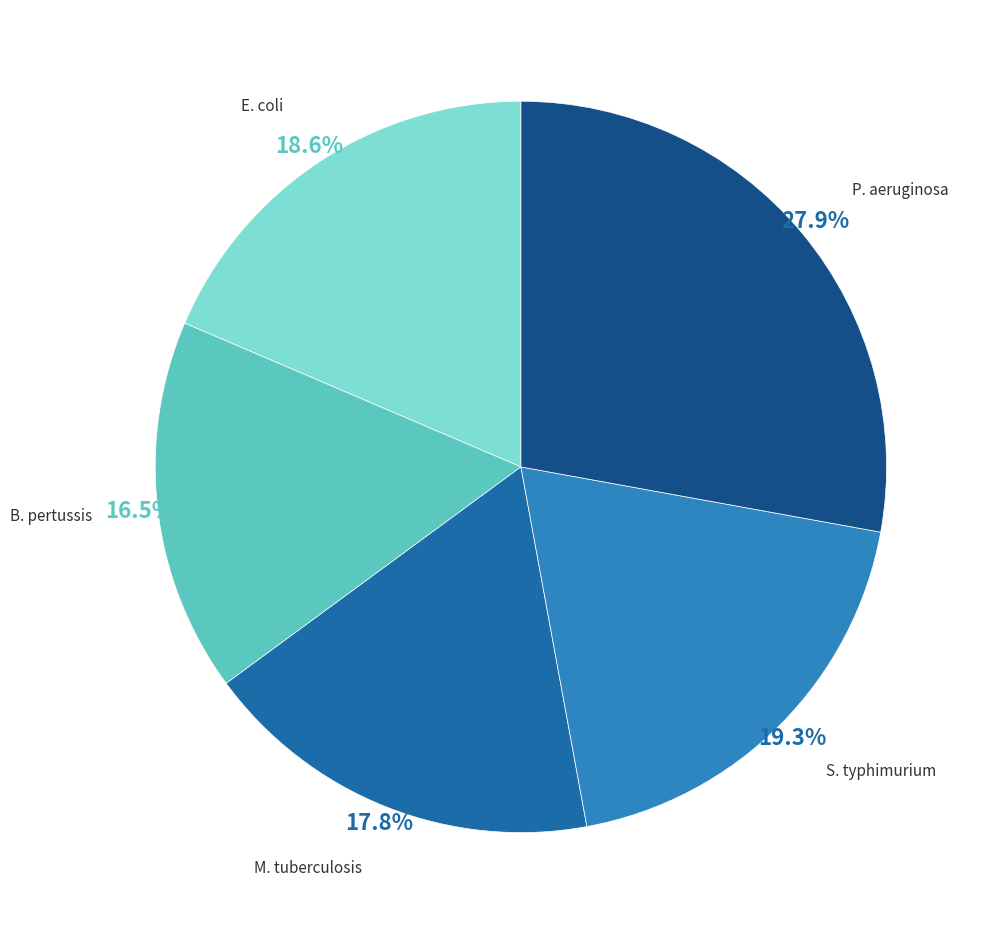

What percentage is the M. tuberculosis slice, to the nearest percent?

18%